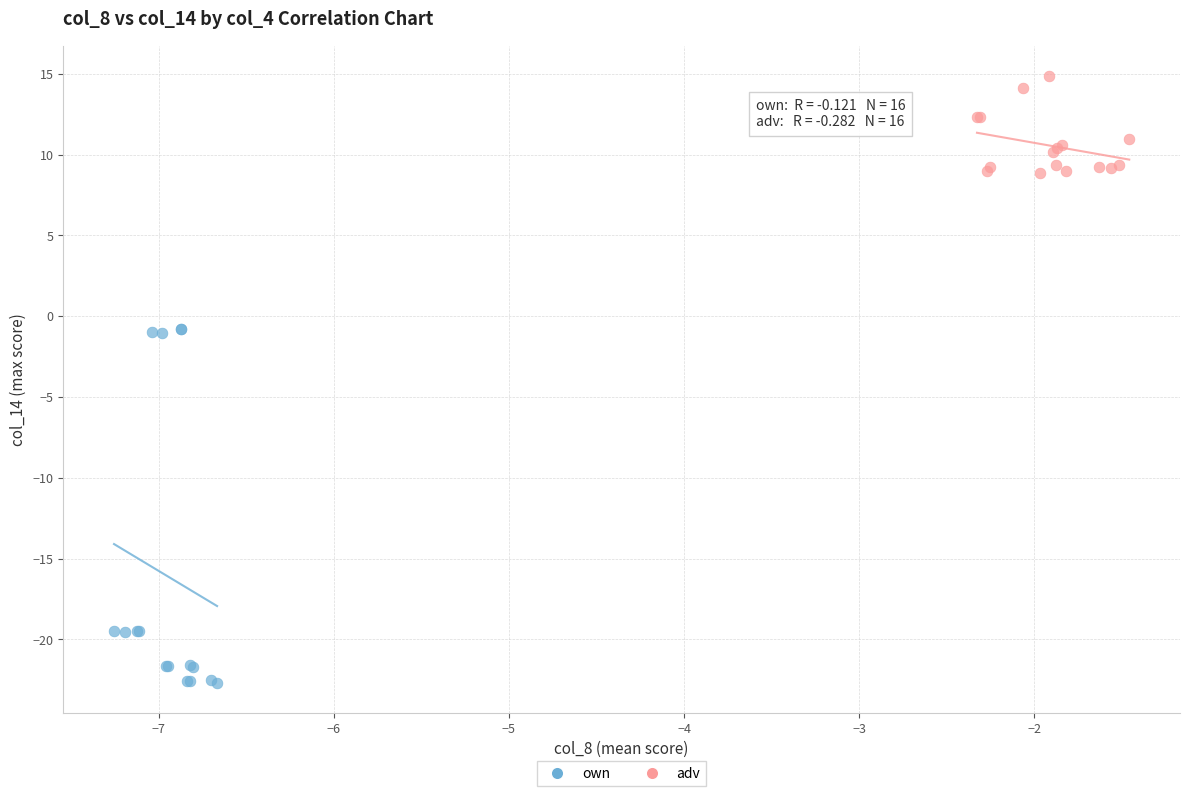

Which series reaches the maximum Y coordinate?

adv